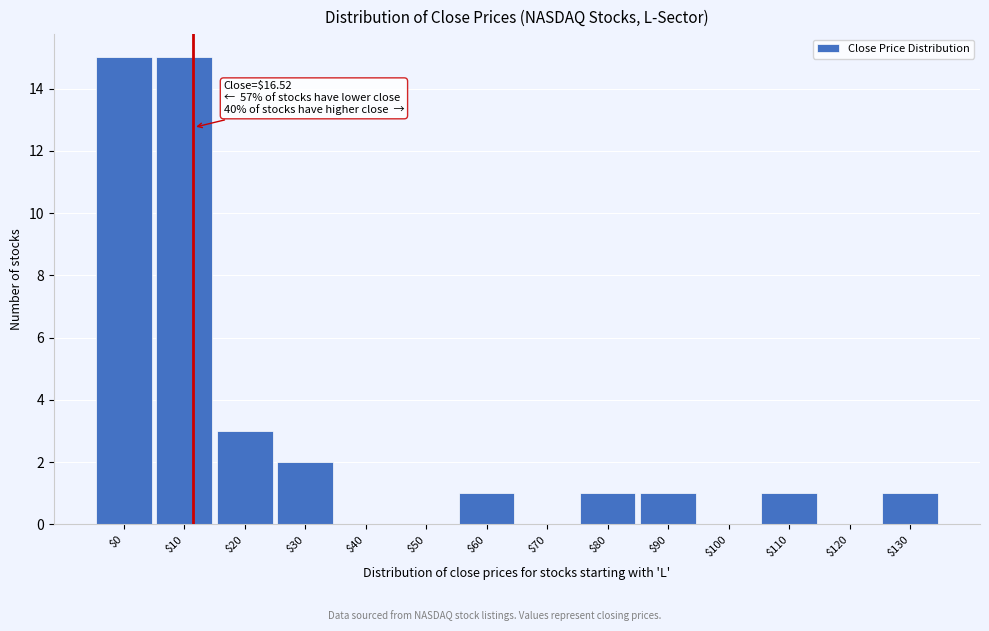

What is the sum of all values?

40